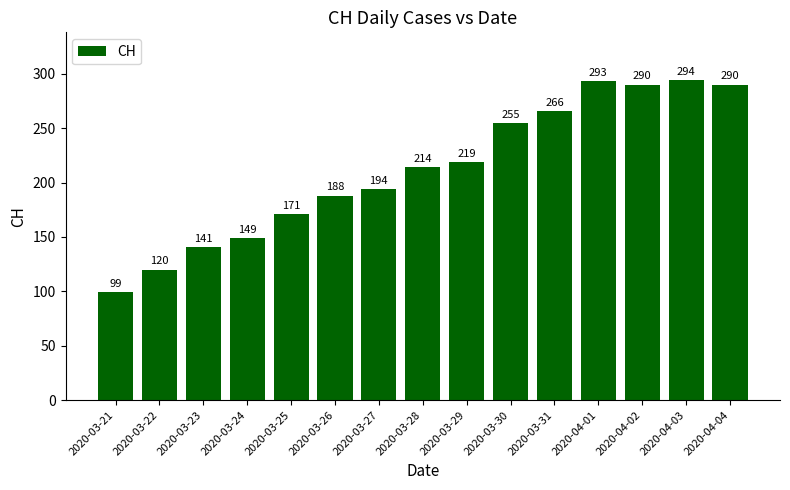

Which has a higher value, 2020-03-21 or 2020-04-01?

2020-04-01